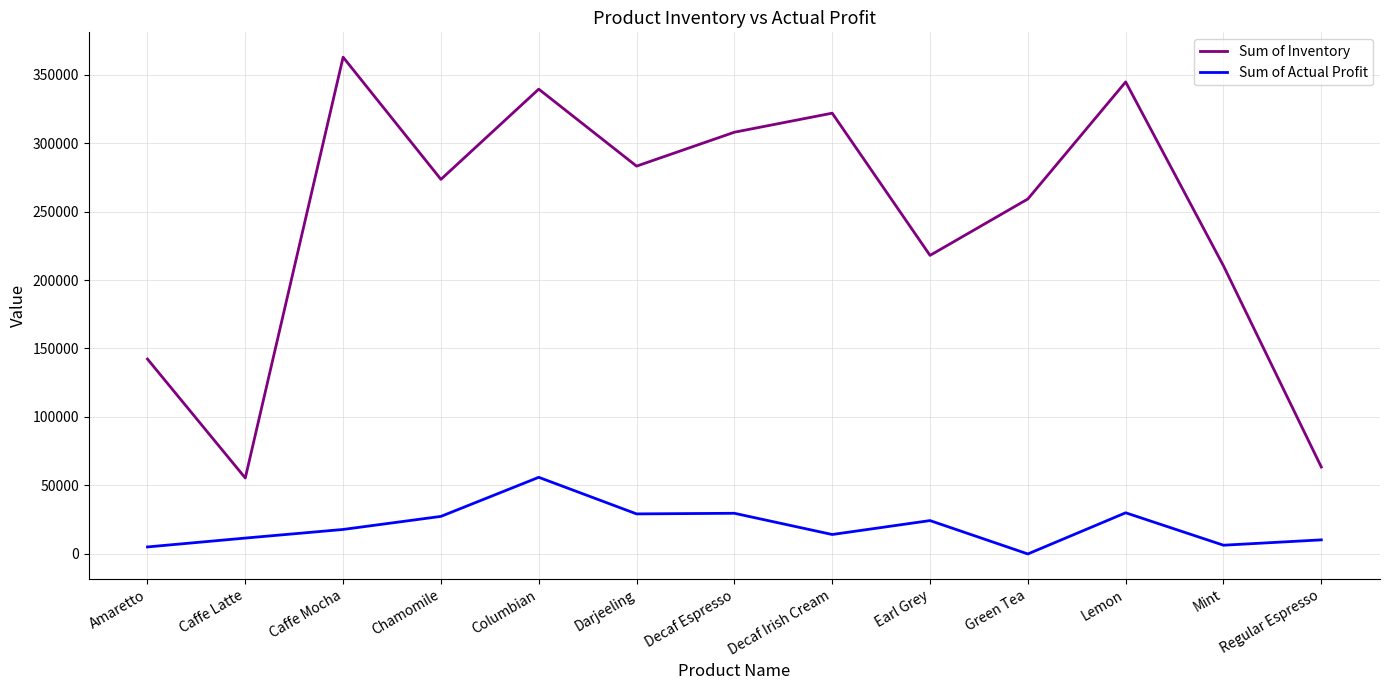

At which label does Sum of Inventory reach its minimum?

Caffe Latte